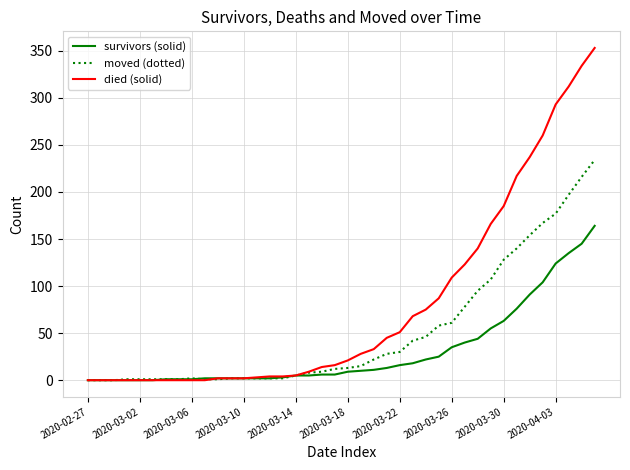

List the series in order of their overall mean, lowest first.

survivors (solid), moved (dotted), died (solid)